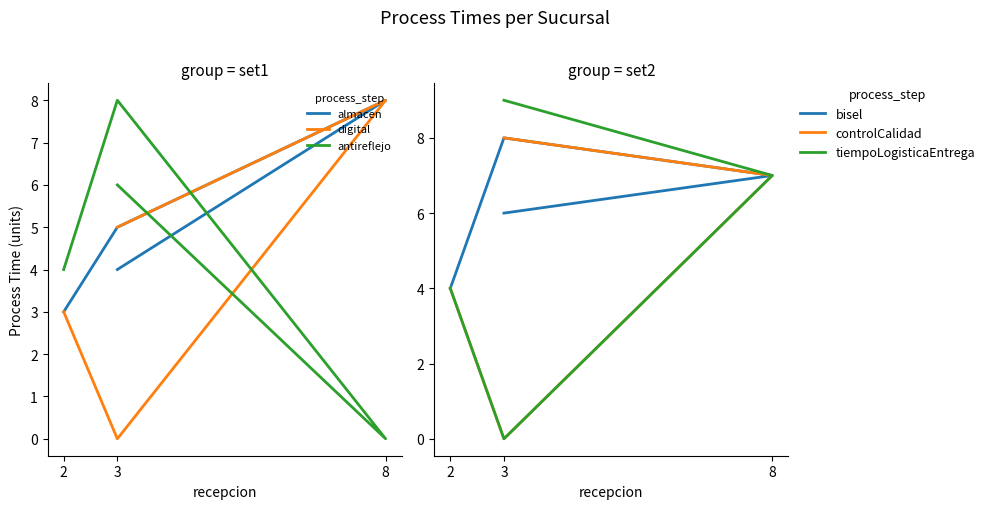

What is the sum of all bisel values?

25